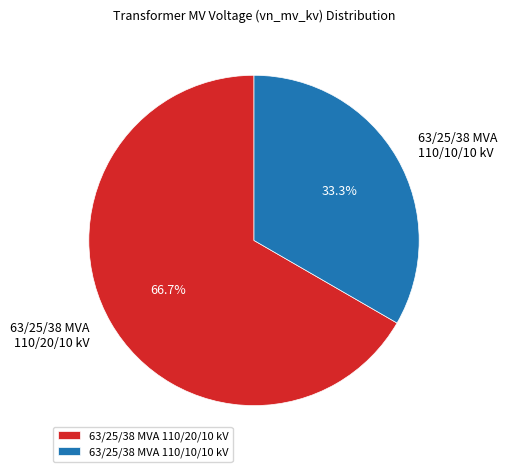

What percentage do 63/25/38 MVA 110/20/10 kV and 63/25/38 MVA 110/10/10 kV together represent?

100.0%